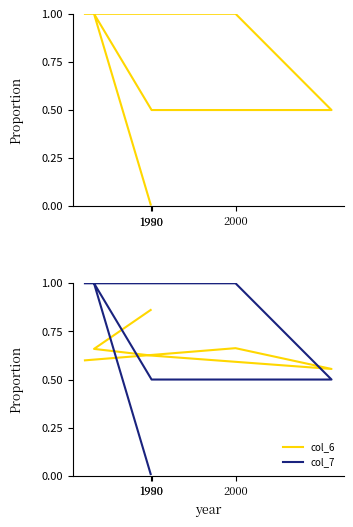

Rank the series by their maximum value, from lowest to highest.

col_6, col_7